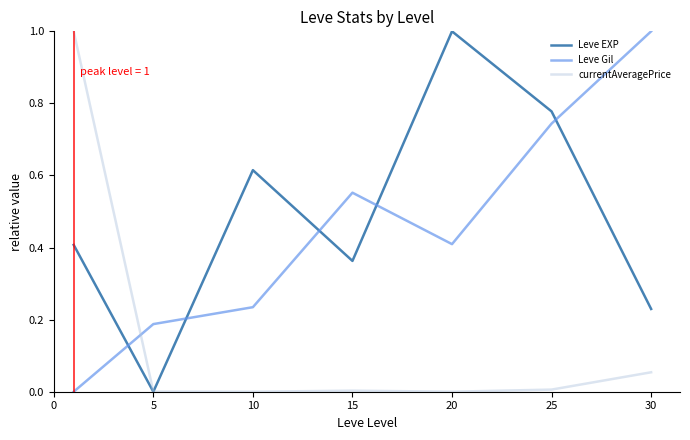

True or false: Leve Gil and currentAveragePrice intersect in this chart.

True